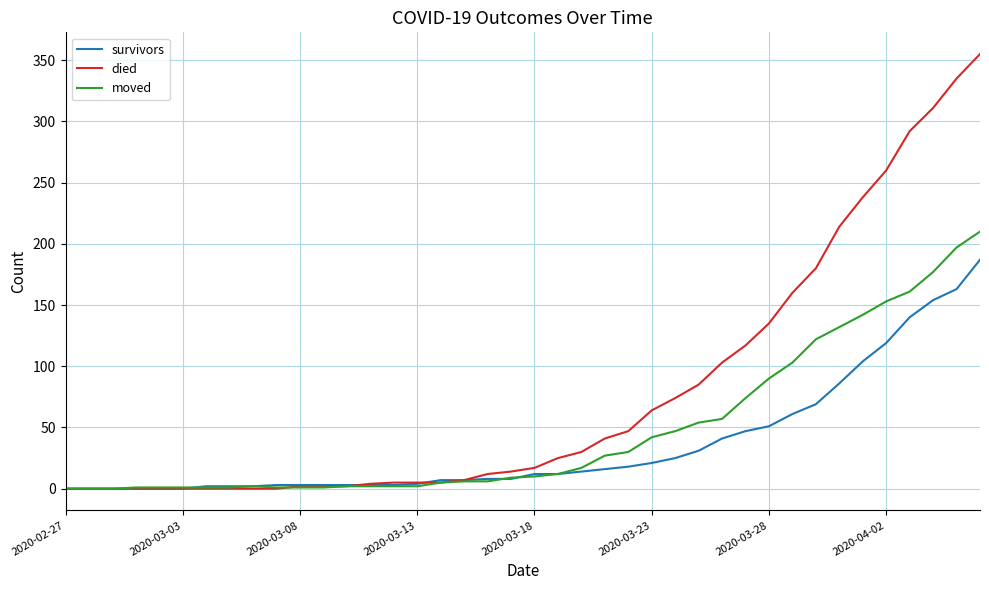

What is the average value of the moved series?

48